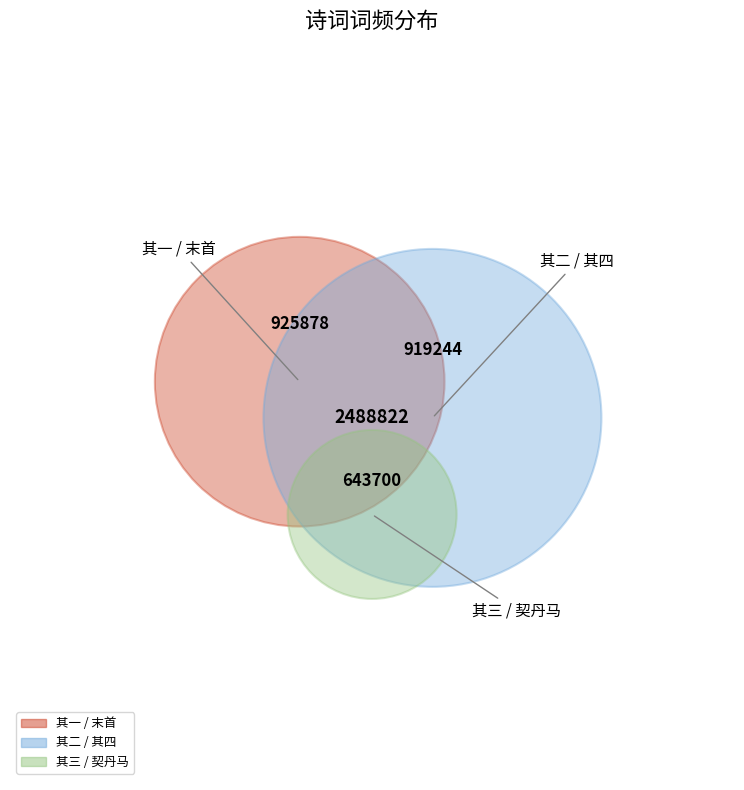

What percentage is the 九月二十四重过陆城养殖场荷池，末首记姑妈语也 其二 slice, to the nearest percent?

18%